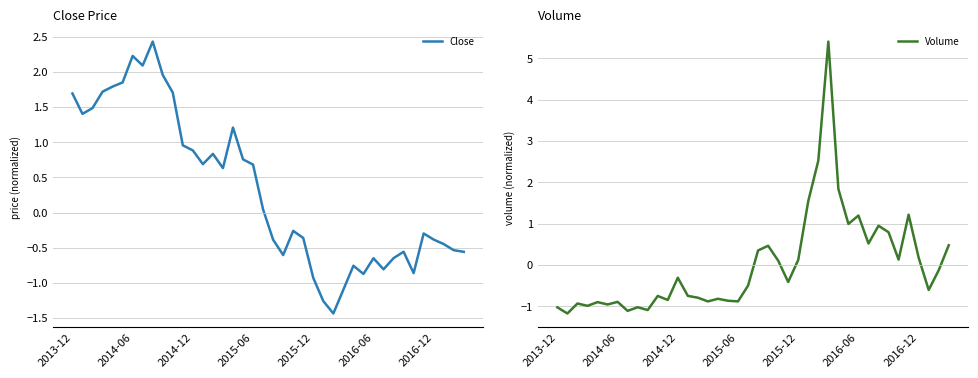

Rank the series at 15 from lowest to highest value.

Volume, Close